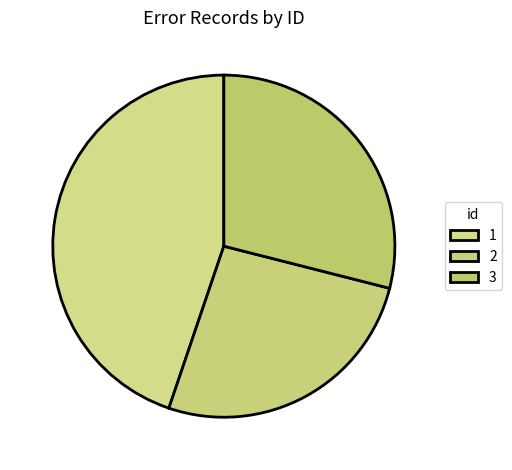

How many segments does this pie chart have?

3